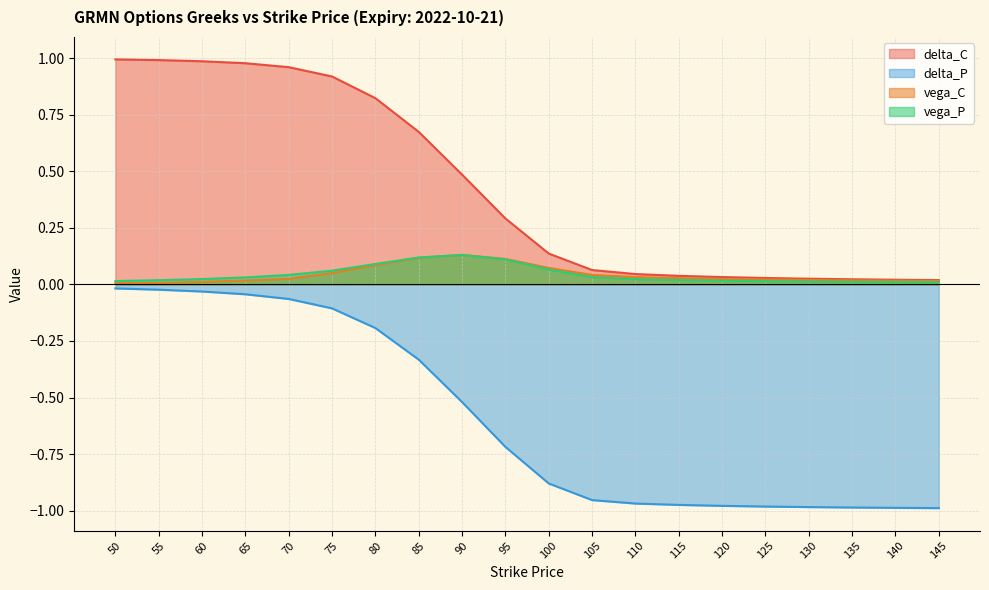

Reading left to right, extract all data points from this chart.

delta_C: 1.0	1.0	1.0	1.0	1.0	0.9	0.8	0.7	0.5	0.3	0.1	0.1	0.0	0.0	0.0	0.0	0.0	0.0	0.0	0.0
delta_P: -0.0	-0.0	-0.0	-0.0	-0.1	-0.1	-0.2	-0.3	-0.5	-0.7	-0.9	-1.0	-1.0	-1.0	-1.0	-1.0	-1.0	-1.0	-1.0	-1.0
vega_C: 0.0	0.0	0.0	0.0	0.0	0.0	0.1	0.1	0.1	0.1	0.1	0.0	0.0	0.0	0.0	0.0	0.0	0.0	0.0	0.0
vega_P: 0.0	0.0	0.0	0.0	0.0	0.1	0.1	0.1	0.1	0.1	0.1	0.0	0.0	0.0	0.0	0.0	0.0	0.0	0.0	0.0